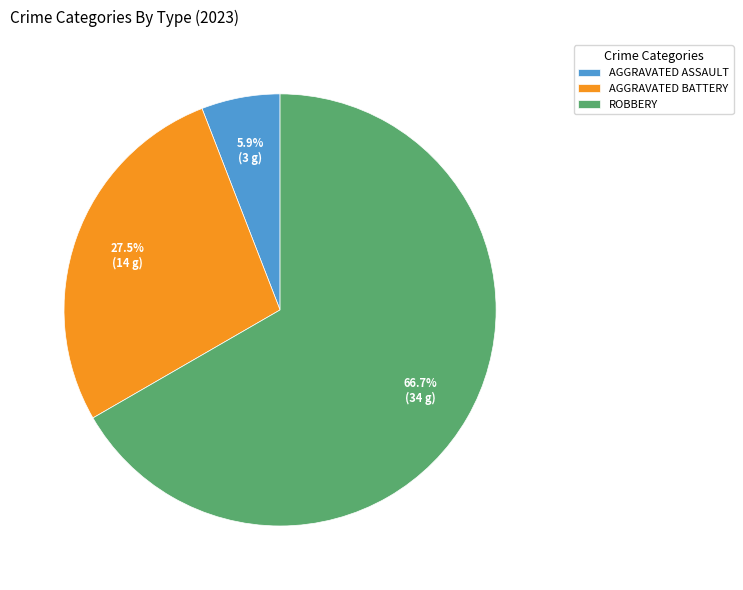

How many slices are in this pie chart?

3